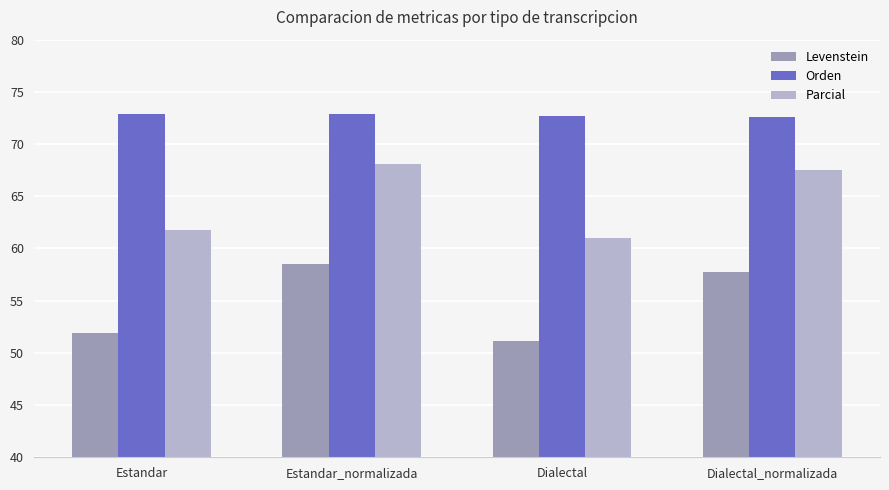

What is the label of the 3rd bar from the right?

Estandar_normalizada